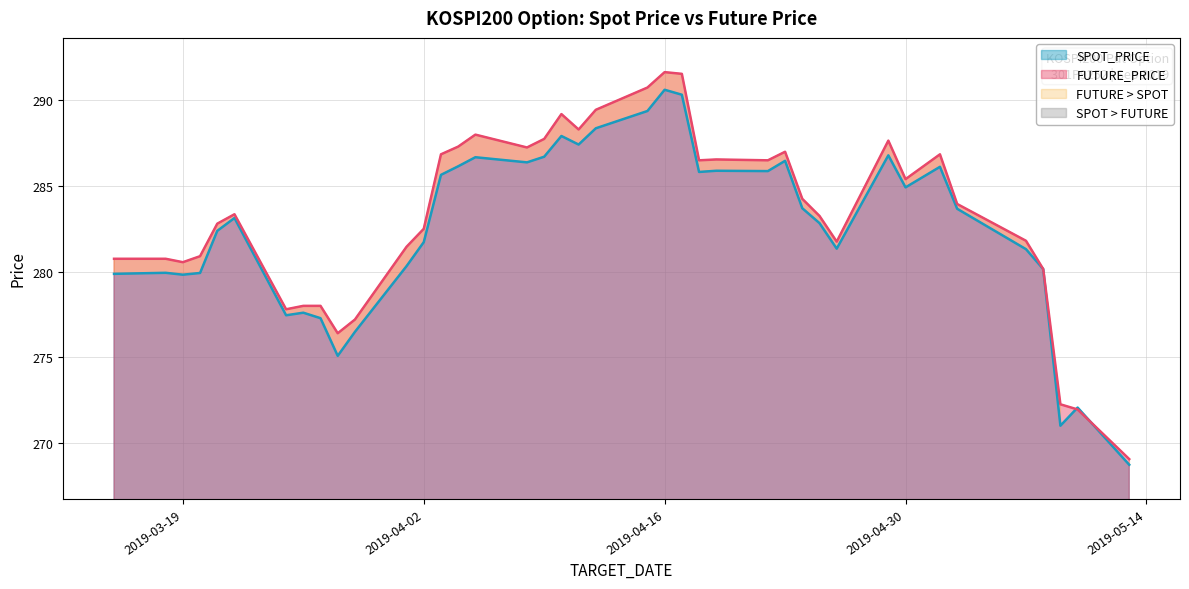

At which label is SPOT_PRICE closest to 279?

2019-03-19